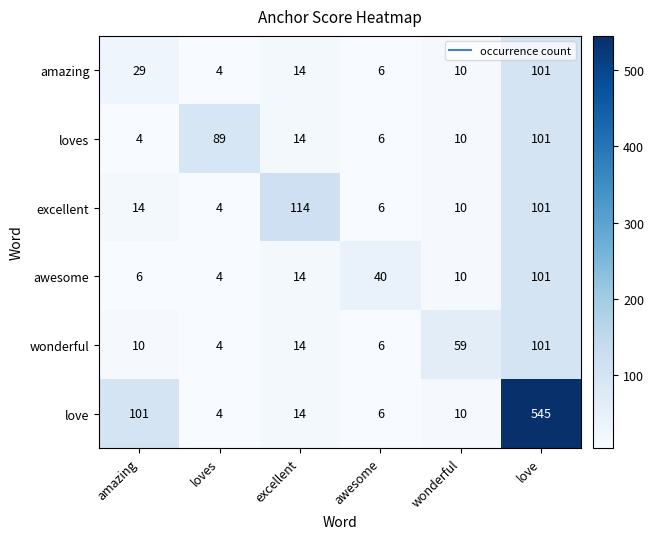

At which label is excellent closest to 59?

love